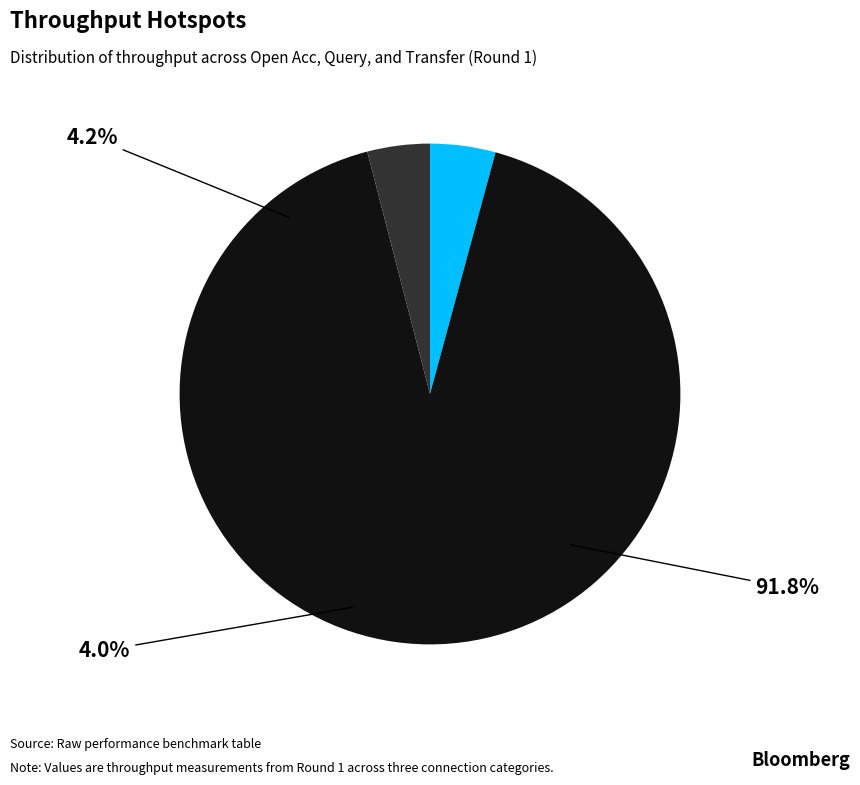

Combined, do Transfer Throughput and Query Throughput account for over 50%?

Yes